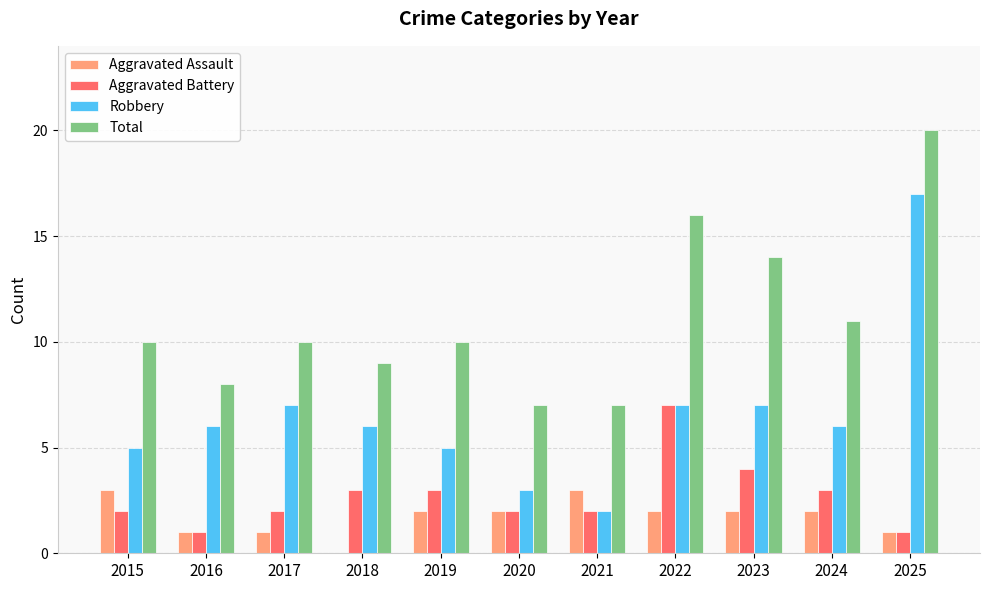

Between 2018 and 2022, which series saw the biggest shift?

Total